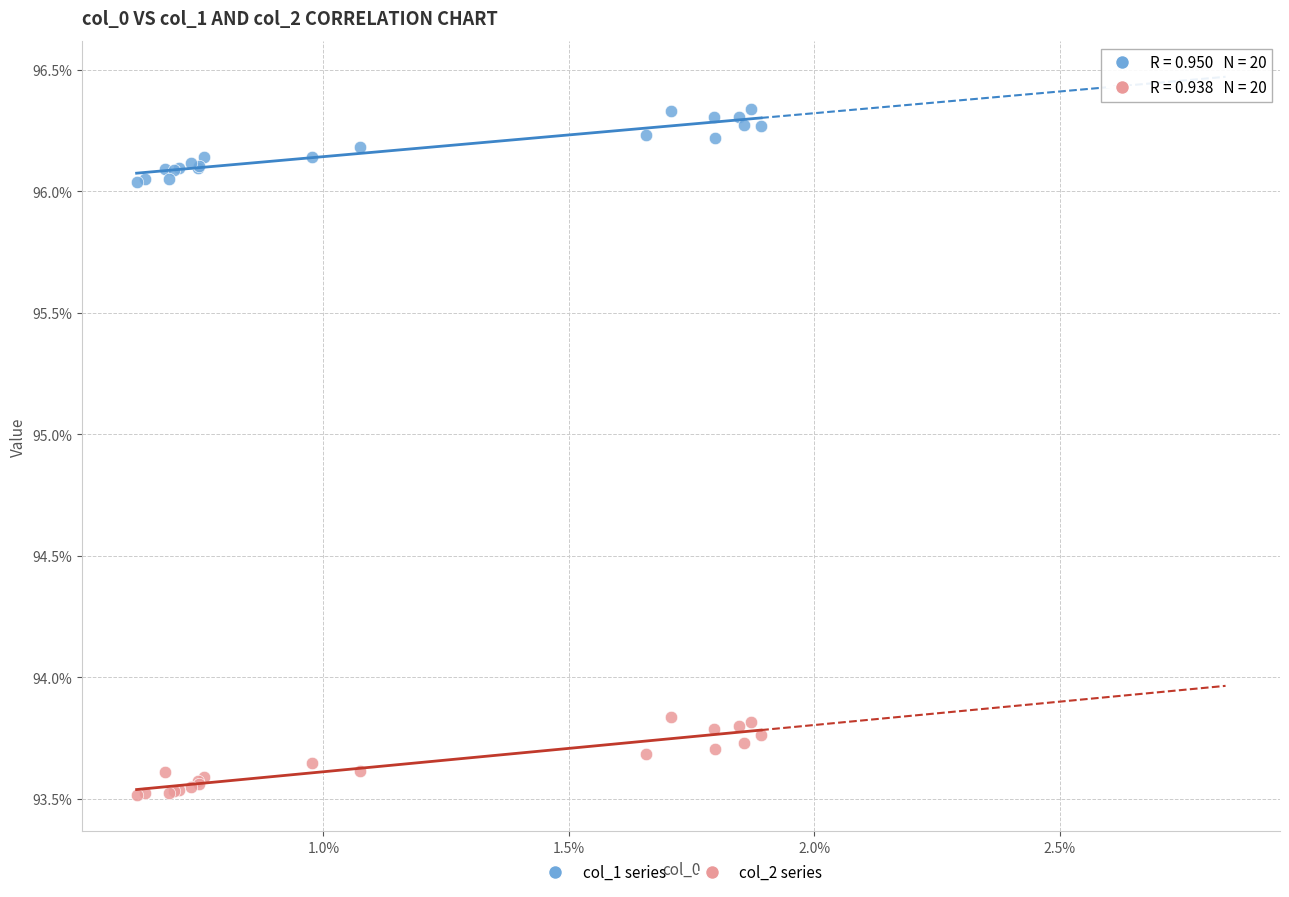

Which series reaches the minimum Y coordinate?

col_2 series